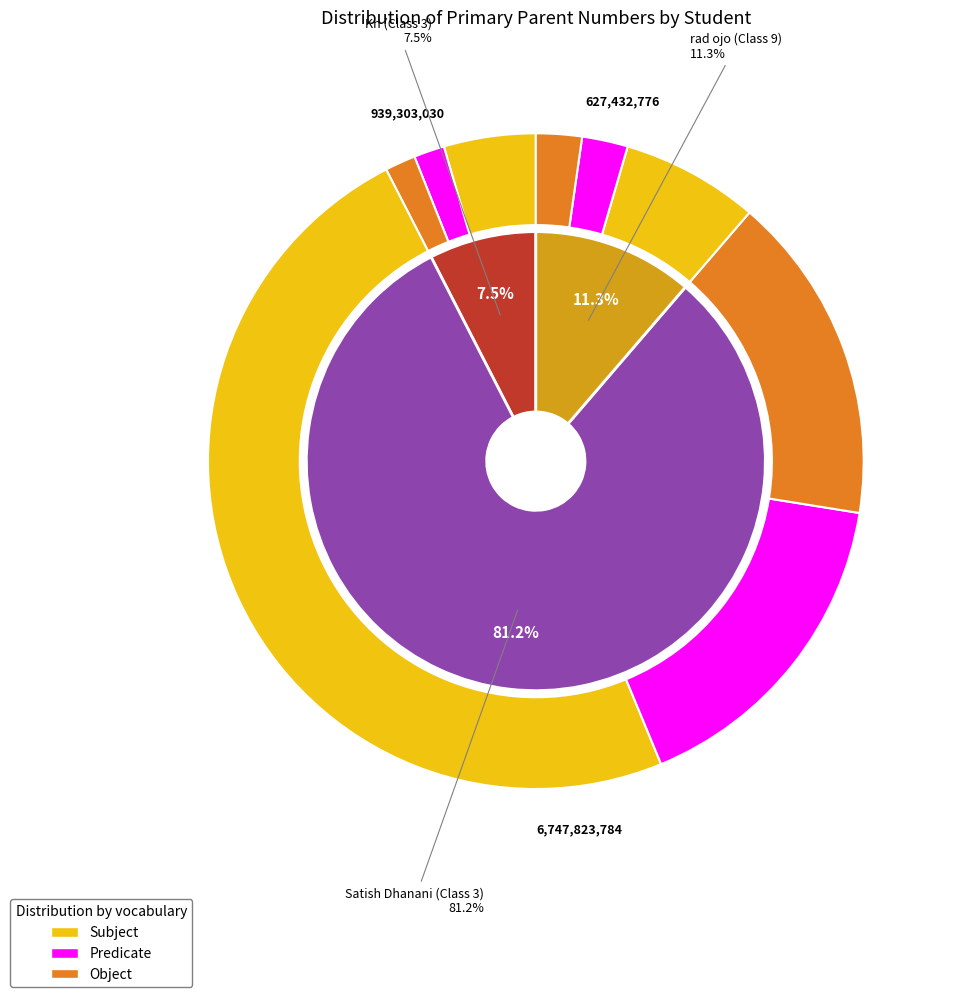

Which category has the smallest portion of the pie?

Kn (Class 3)